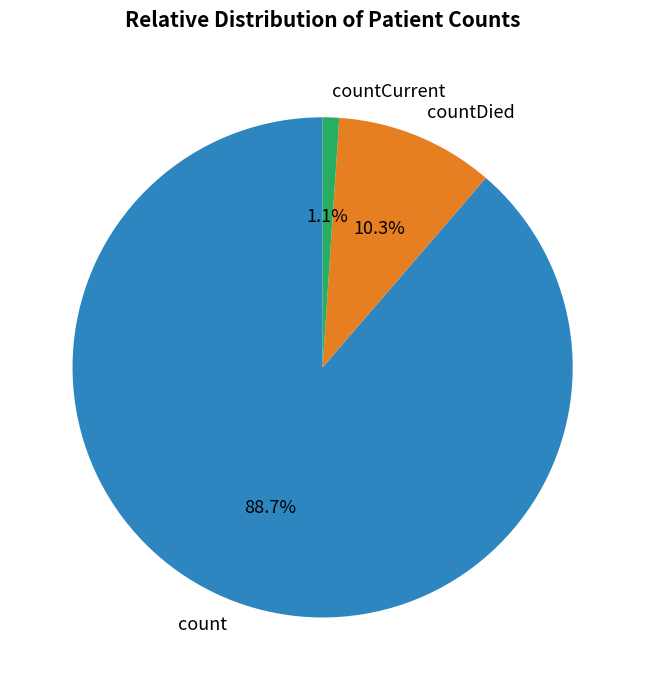

What is the total percentage of countDied and count?

98.9%